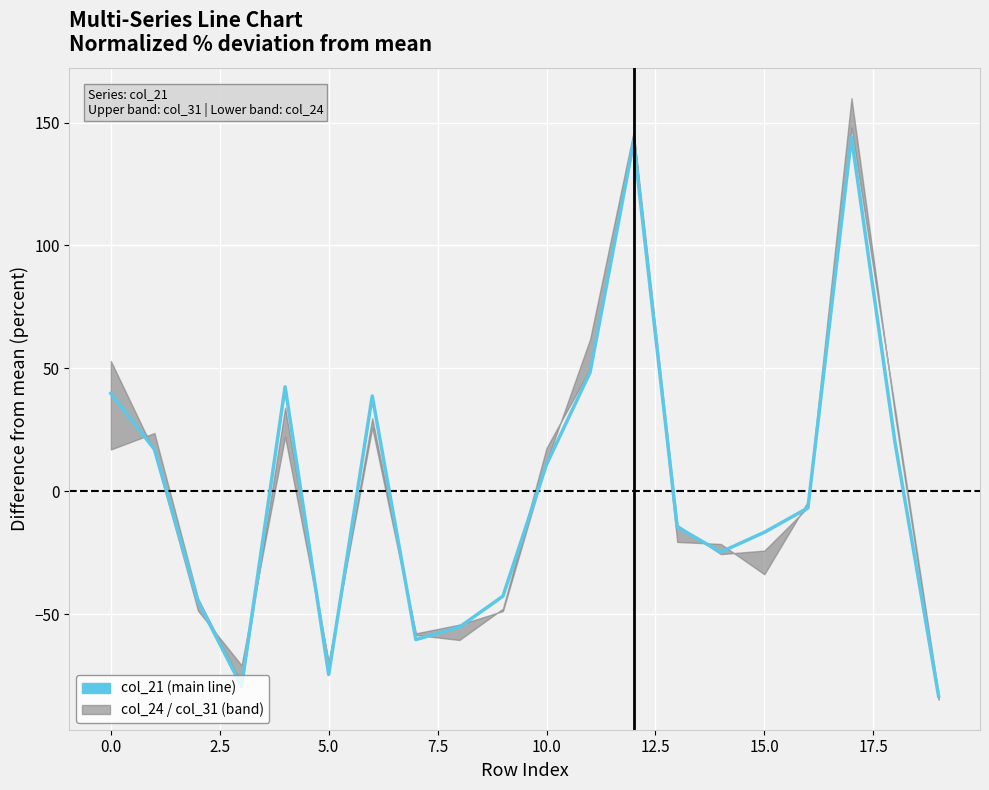

Between 15 and 12, which is larger?

12